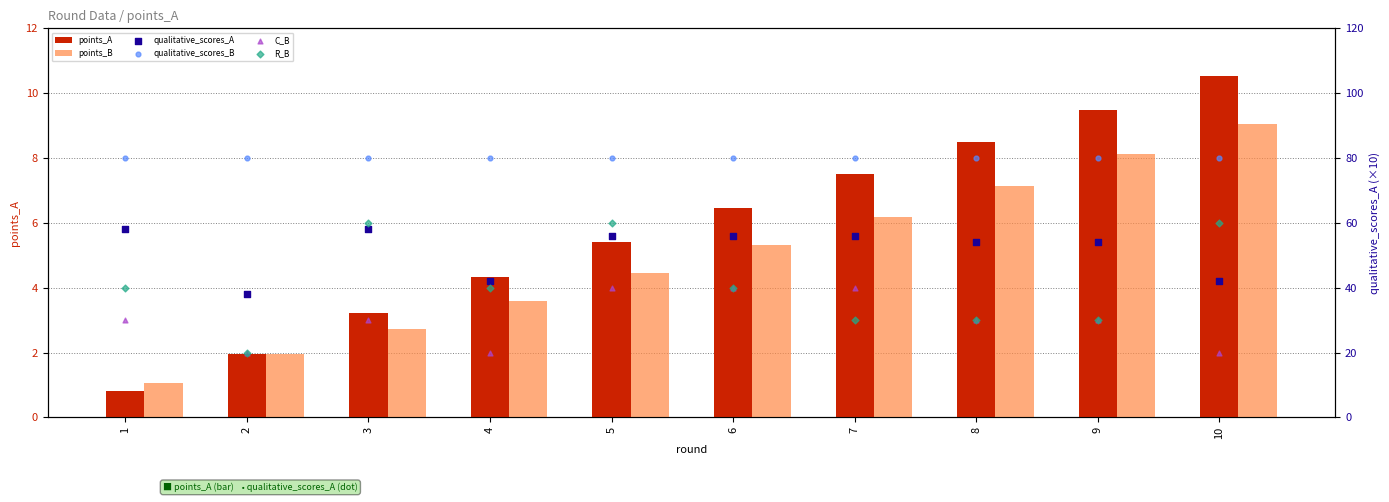

Which series reaches the minimum Y coordinate?

points_A